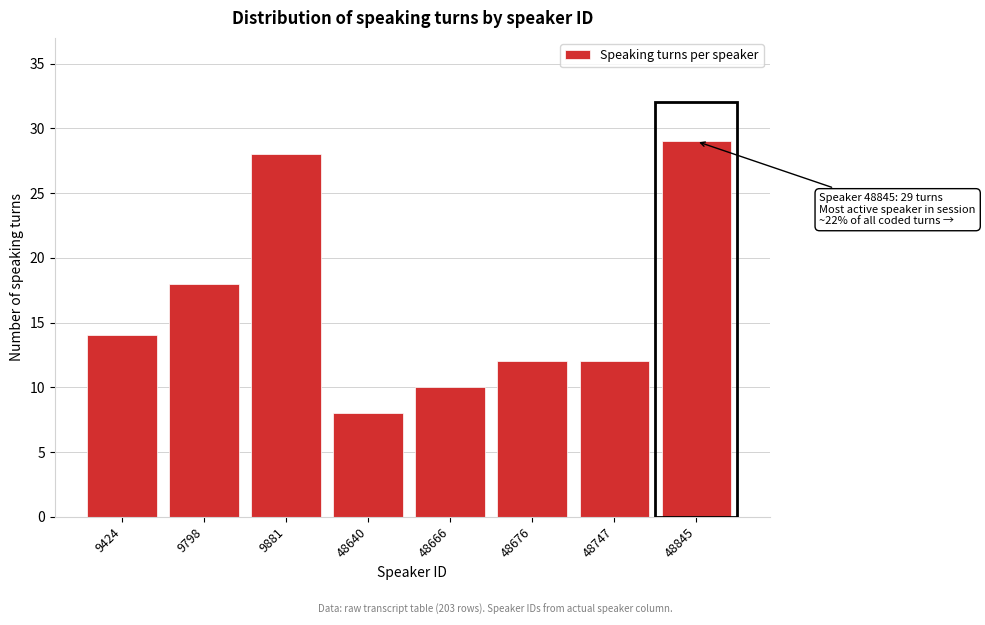

Reading left to right, extract all data points from this chart.

9424=14	9798=18	9881=28	48640=8	48666=10	48676=12	48747=12	48845=29